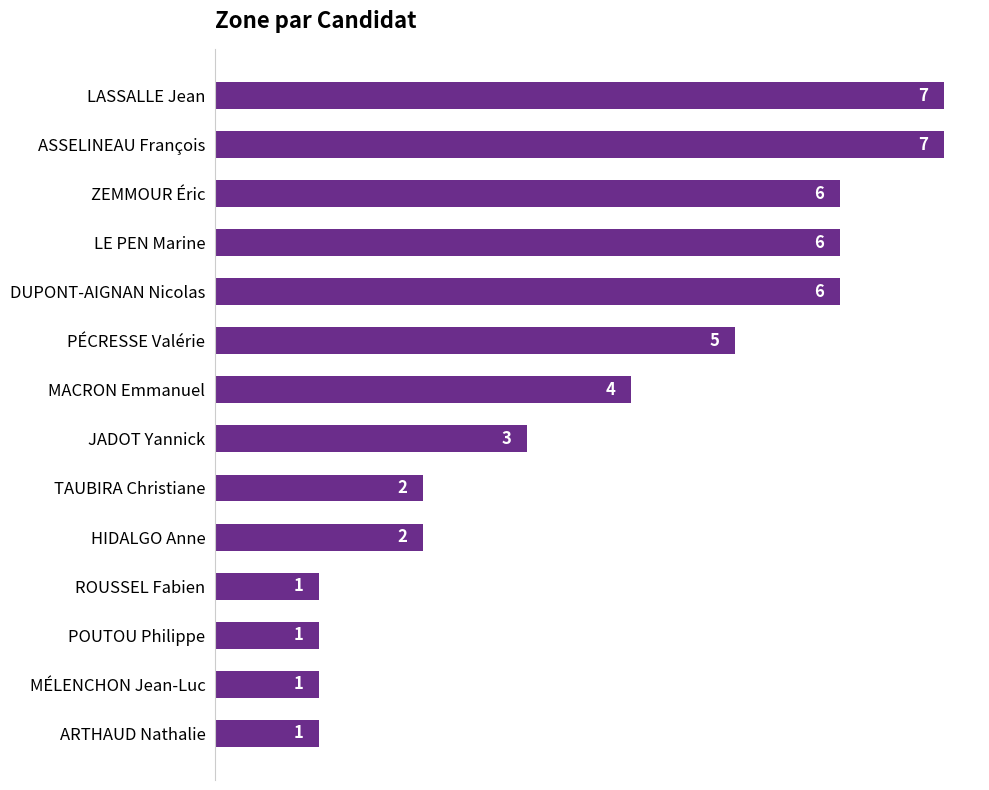

What is the change in value from DUPONT-AIGNAN Nicolas to ARTHAUD Nathalie?

-5